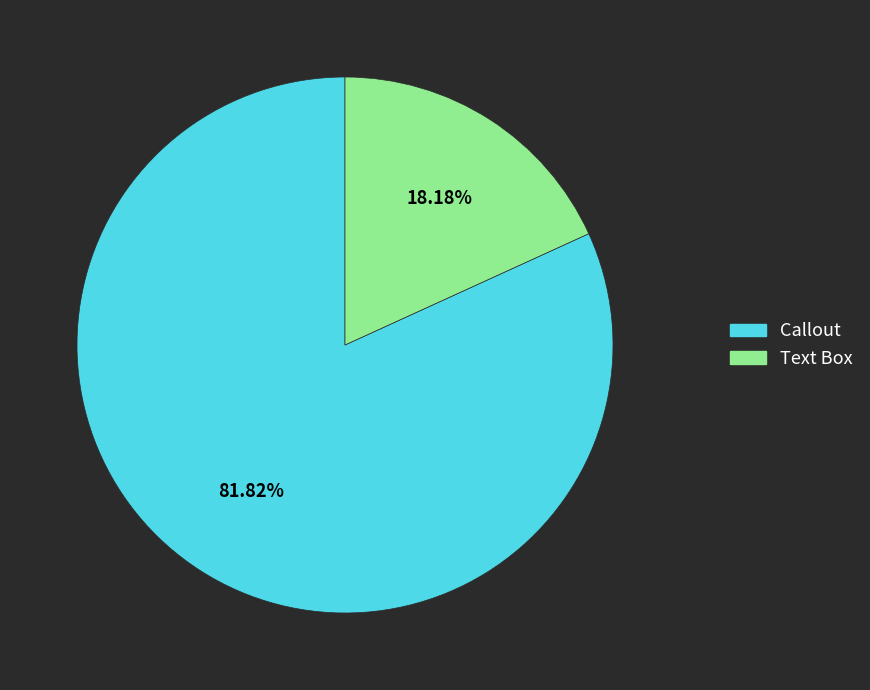

Which has a higher value, Callout or Text Box?

Callout